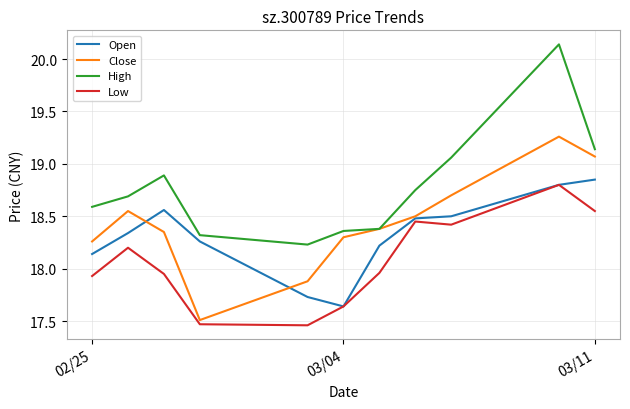

Rank the series by their average value, from lowest to highest.

Low, Open, Close, High